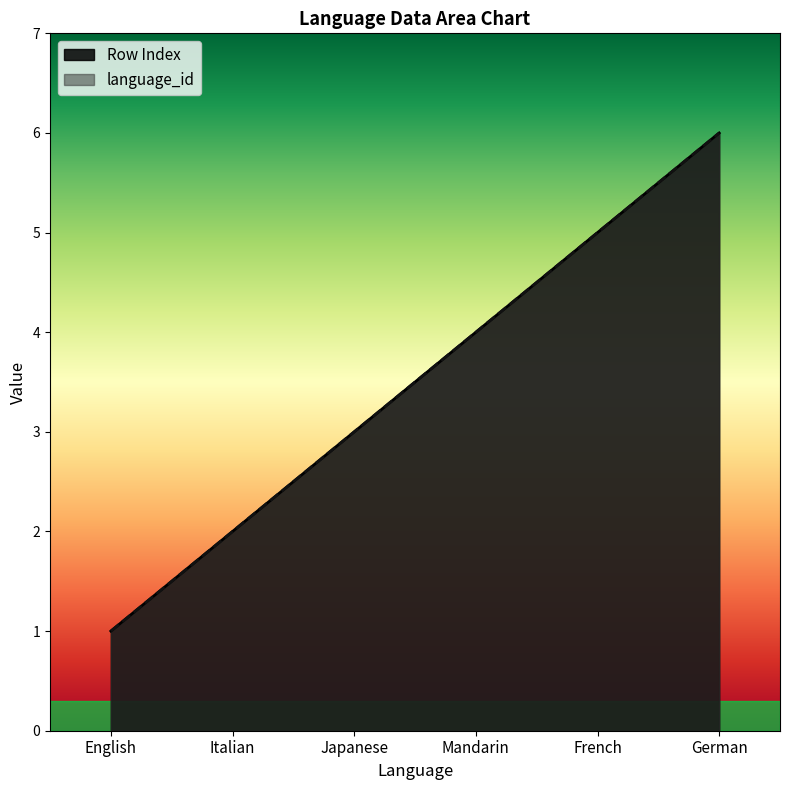

True or false: Row Index and language_id cross at least once.

False